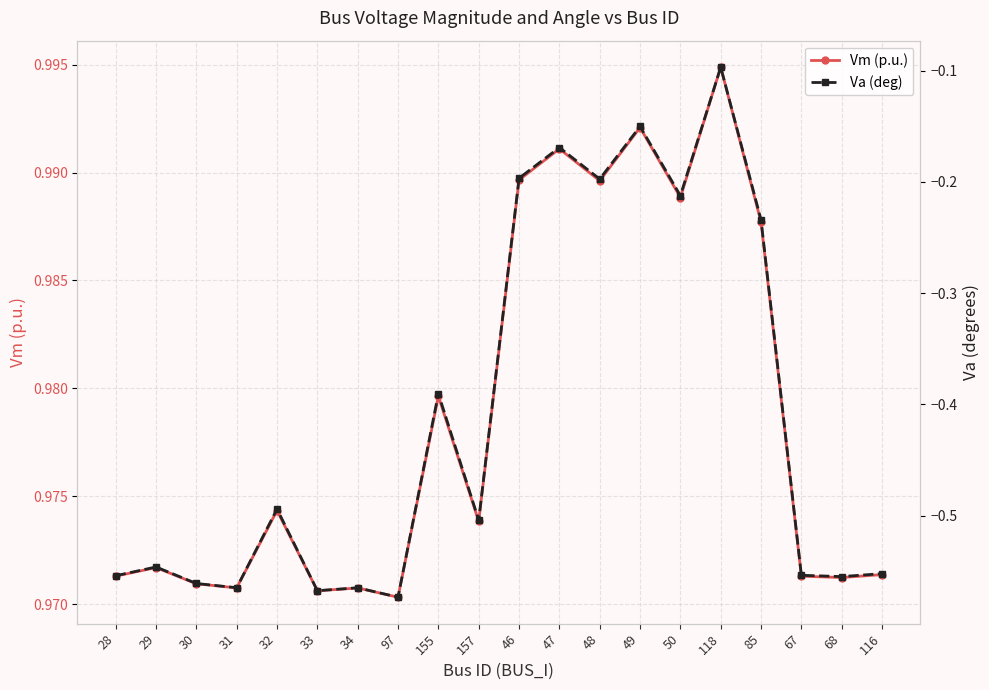

True or false: Vm (p.u.) and Va (deg) intersect in this chart.

False